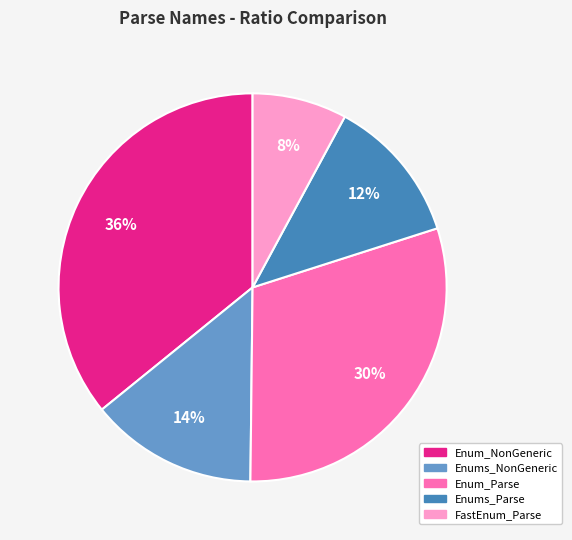

Is there any slice that represents more than half of the pie?

No